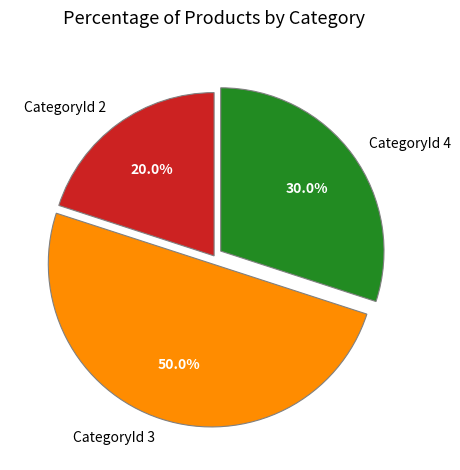

To the nearest percent, what is the difference between the largest and smallest slice percentages?

30%